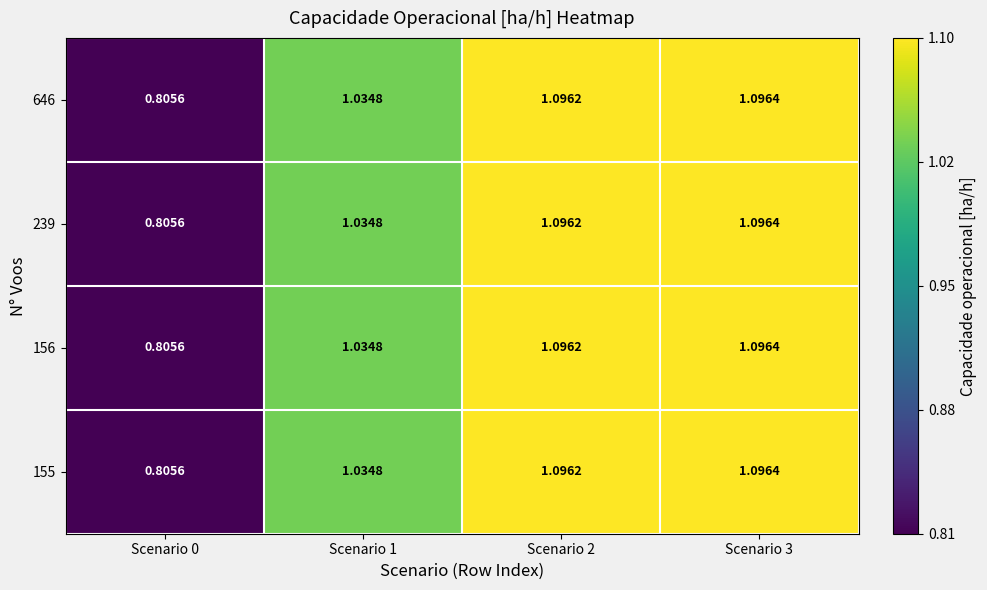

Is the value of 156 at Scenario 3 greater than the value of 155 at Scenario 1?

Yes